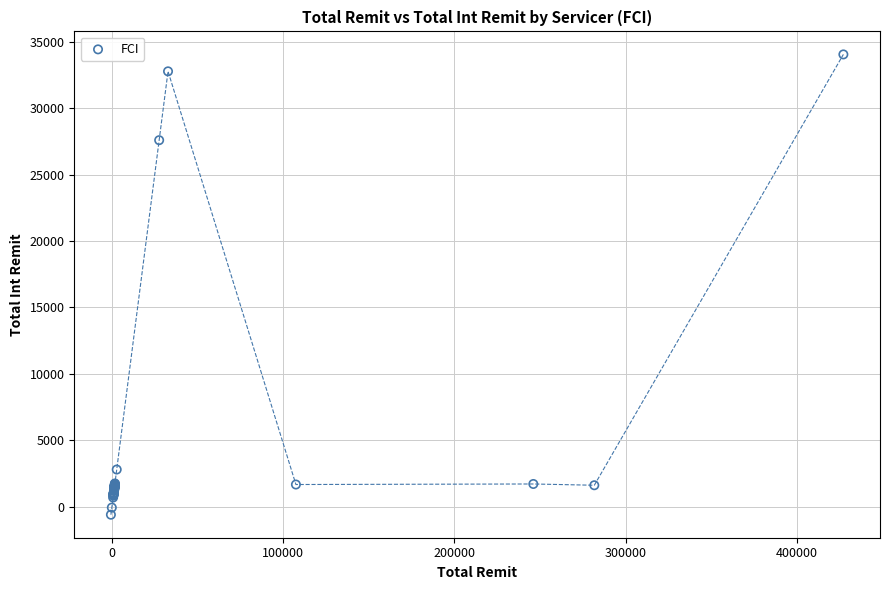

What Y value in the scatter plot is closest to 16721?

27581.9